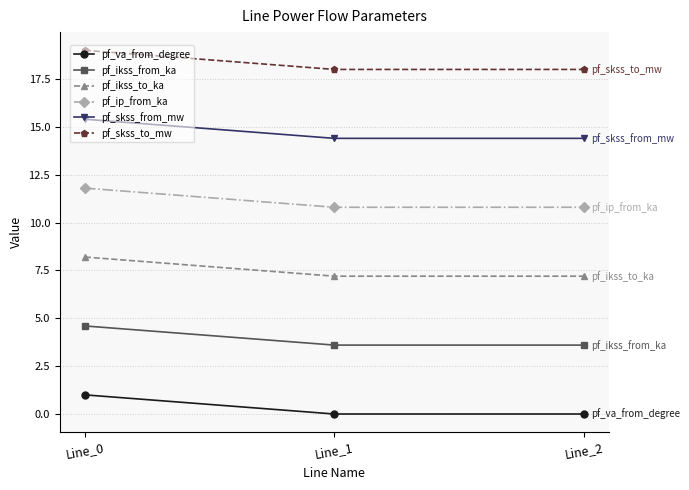

What is the spread (max minus min) of values at Line_0?

18.0